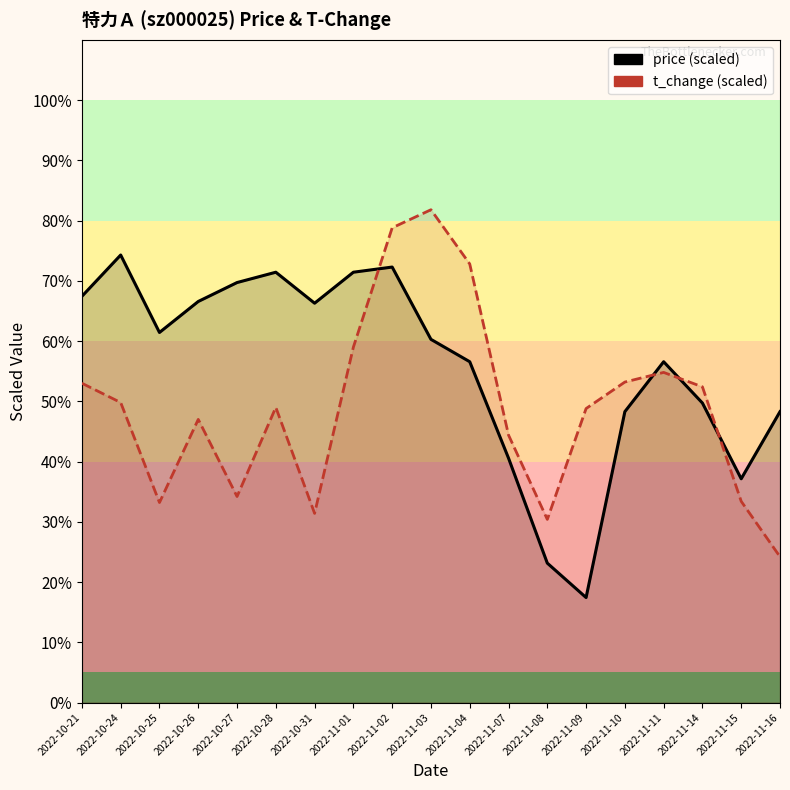

What is the label of the 18th point from the right?

2022-10-24